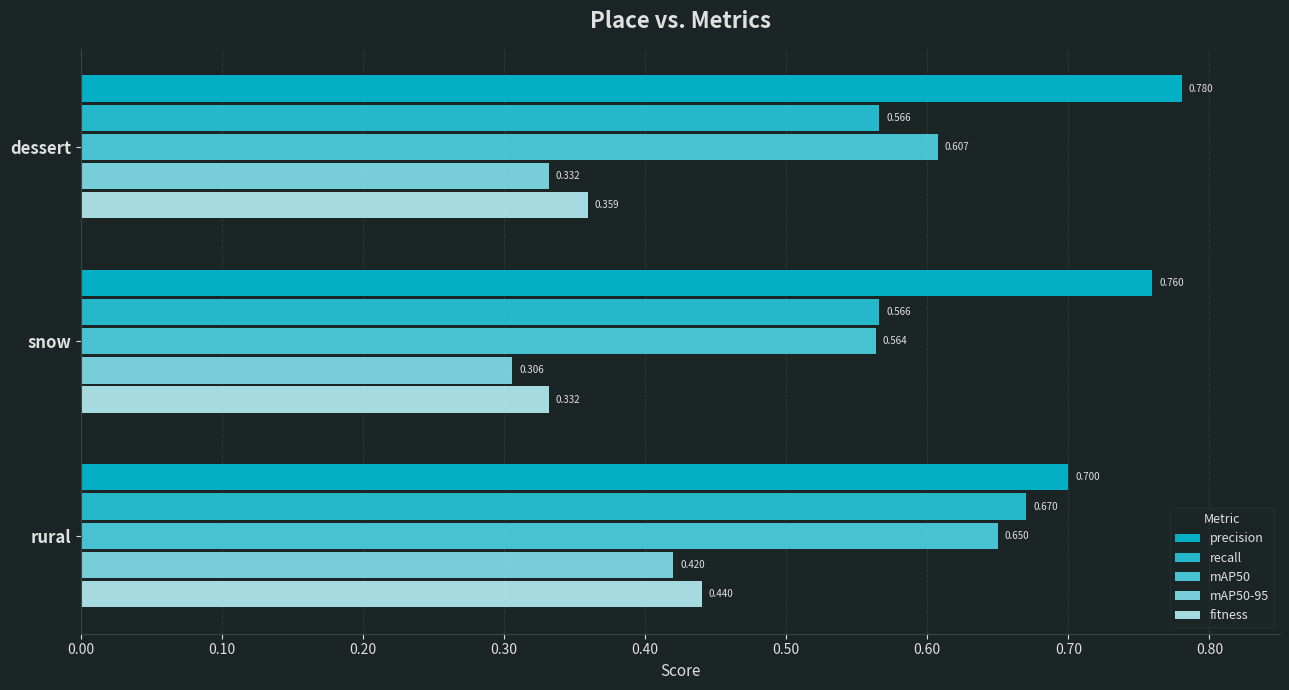

How many distinct data groups are displayed?

5